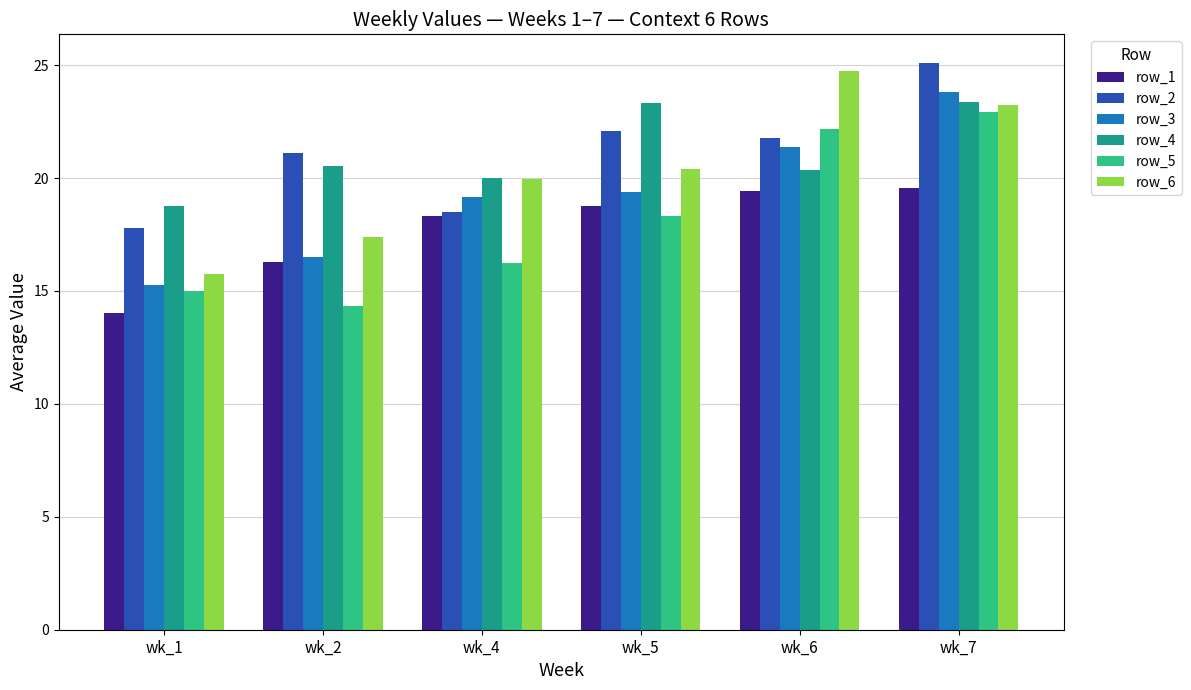

What is the value of the row_6 bar at the 5th from the left?

24.8